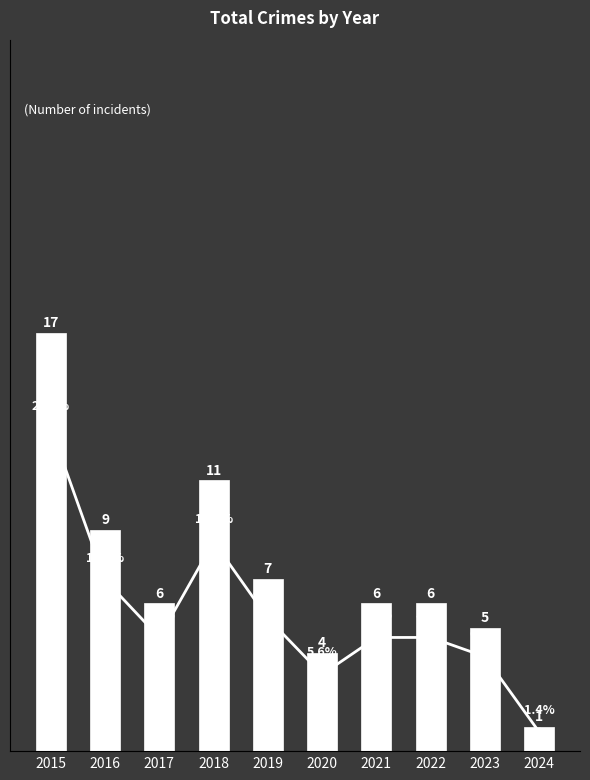

Reading left to right, what are all the values shown in this chart?

Total: 2015=17.0	2016=9.0	2017=6.0	2018=11.0	2019=7.0	2020=4.0	2021=6.0	2022=6.0	2023=5.0	2024=1.0
% of Total: 2015=23.6	2016=12.5	2017=8.3	2018=15.3	2019=9.7	2020=5.6	2021=8.3	2022=8.3	2023=6.9	2024=1.4